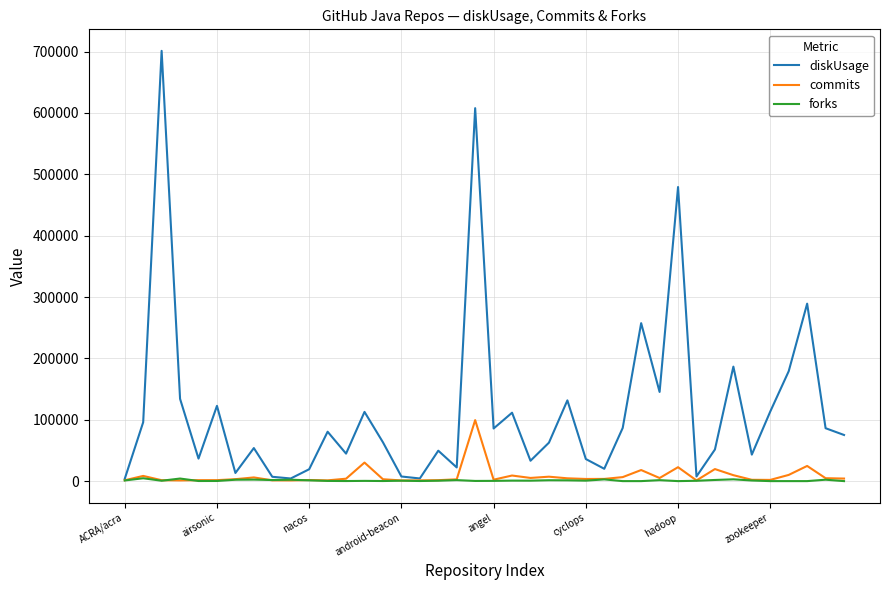

Which series has the largest total across all categories?

diskUsage